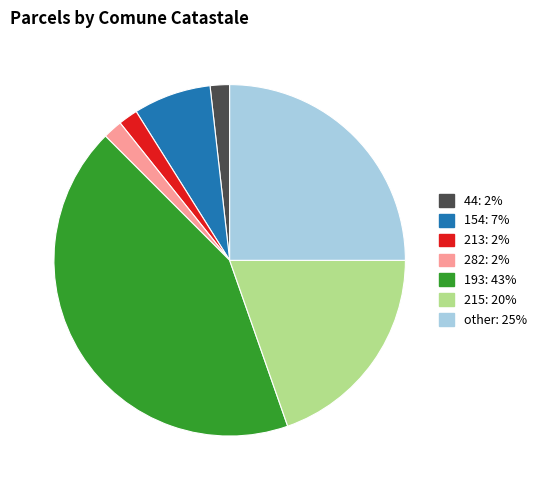

What is the largest slice in the pie chart?

193